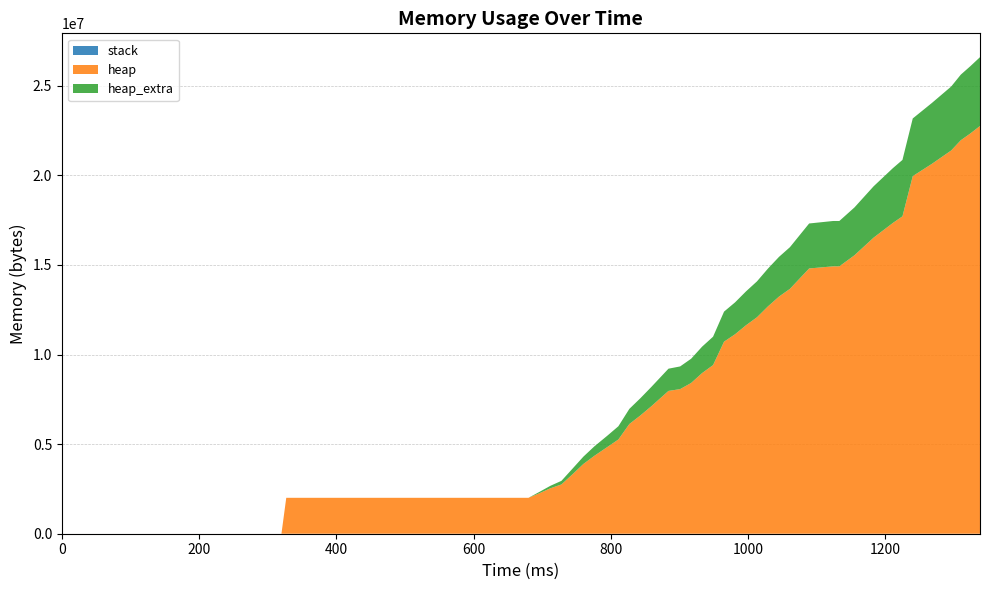

Reading left to right, extract all data points from this chart.

stack: 0=0	320=0	327=0	680=0	696=0	712=0	728=0	744=0	760=0	776=0	795=0	811=0	827=0	843=0	859=0	884=0	901=0	917=0	933=0	949=0	965=0	981=0	997=0	1013=0	1029=0	1045=0	1061=0	1089=0	1124=0	1133=0	1155=0	1183=0	1211=0	1225=0	1240=0	1268=0	1296=0	1310=0	1324=0	1338=0
heap: 0=0	320=472	327=2004568	680=2004576	696=2260588	712=2535840	728=2750080	744=3310580	760=3891640	776=4347360	795=4840676	811=5258620	827=6122164	843=6597500	859=7112376	884=7968820	901=8069984	917=8411460	933=8964732	949=9410980	965=10717848	981=11129712	997=11633920	1013=12079592	1029=12687260	1045=13230484	1061=13664856	1089=14802356	1124=14921320	1133=14921352	1155=15536980	1183=16523844	1211=17341376	1225=17712300	1240=19956000	1268=20643268	1296=21386652	1310=21957468	1324=22337908	1338=22753904
heap_extra: 0=0	320=16	327=32	680=48	696=74812	712=139416	728=200136	744=313036	760=408920	776=527216	795=632676	811=737972	827=844836	843=961372	859=1076984	884=1240316	901=1265416	917=1352772	933=1473548	949=1584068	965=1676904	981=1779408	997=1889352	1013=2003344	1029=2109356	1045=2216148	1061=2325320	1089=2510292	1124=2530560	1133=2530568	1155=2669108	1183=2865756	1211=3057512	1225=3147988	1240=3217736	1268=3398252	1296=3568588	1310=3660996	1324=3754468	1338=3840248